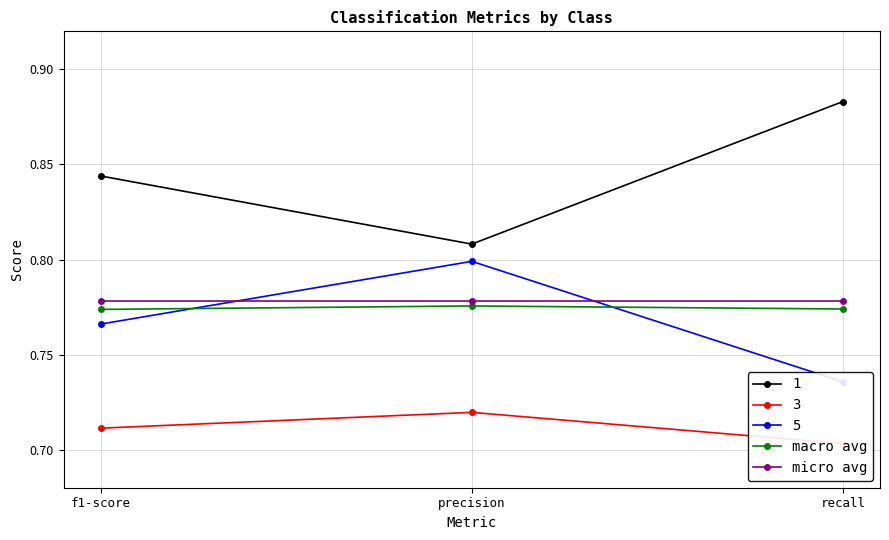

Count the number of data series in this chart.

2